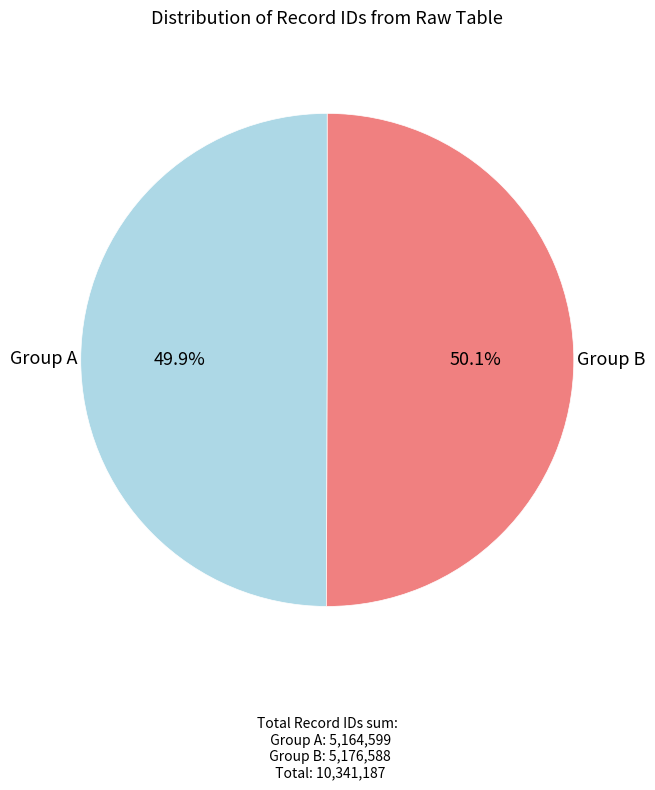

Is there a majority slice in this chart?

Yes